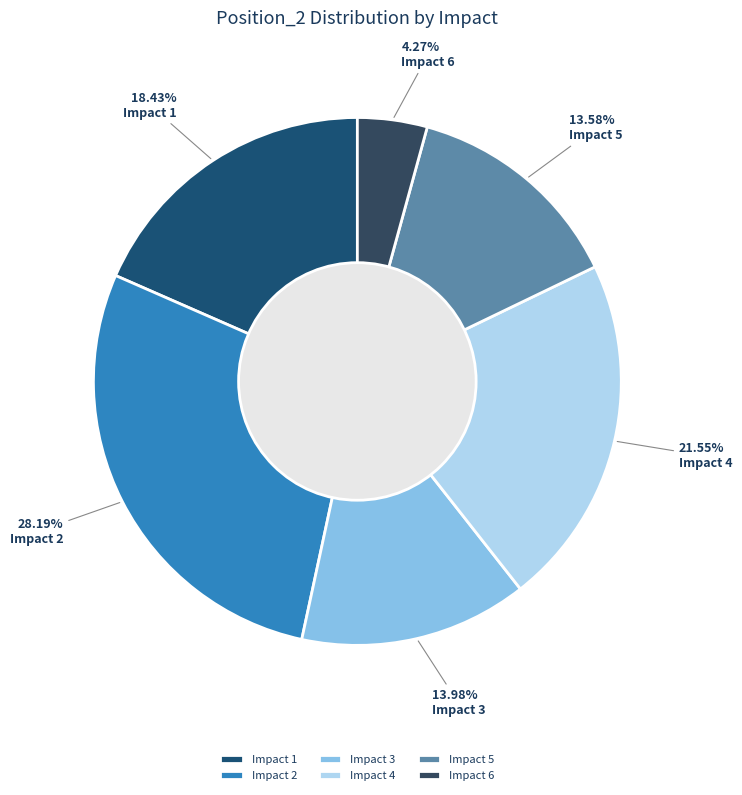

What portion of the pie excludes Impact 6?

95.7%